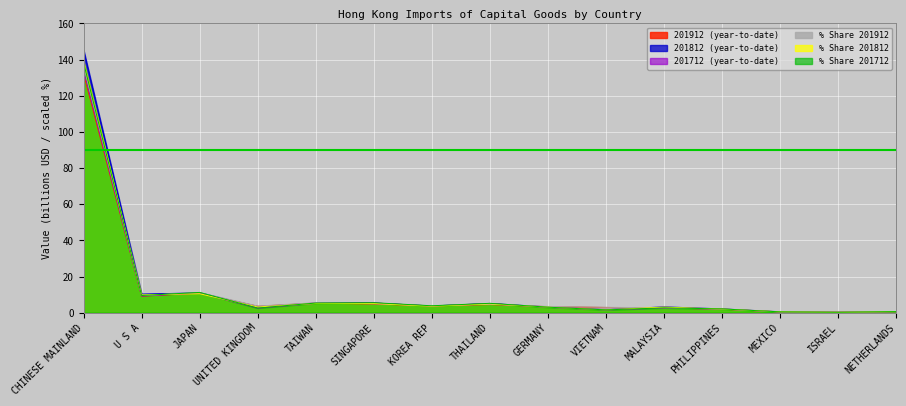

The value of % Share 201812 at U S A is 9.9. True or false?

True